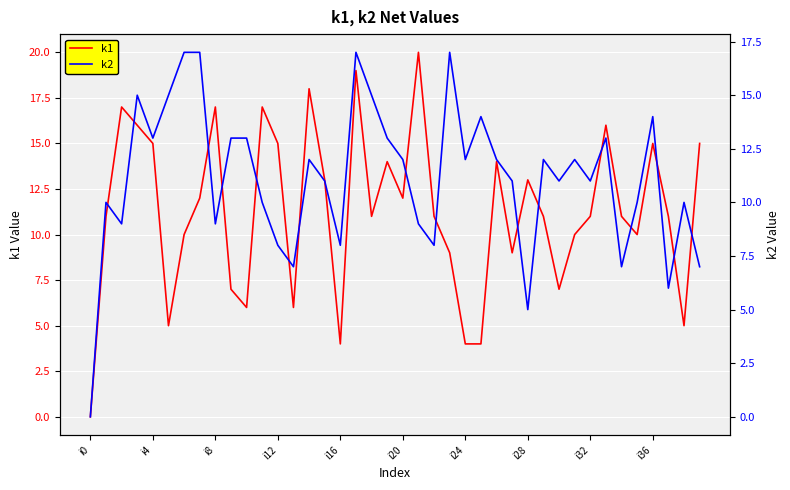

What is the spread (max minus min) of values at 10?

7